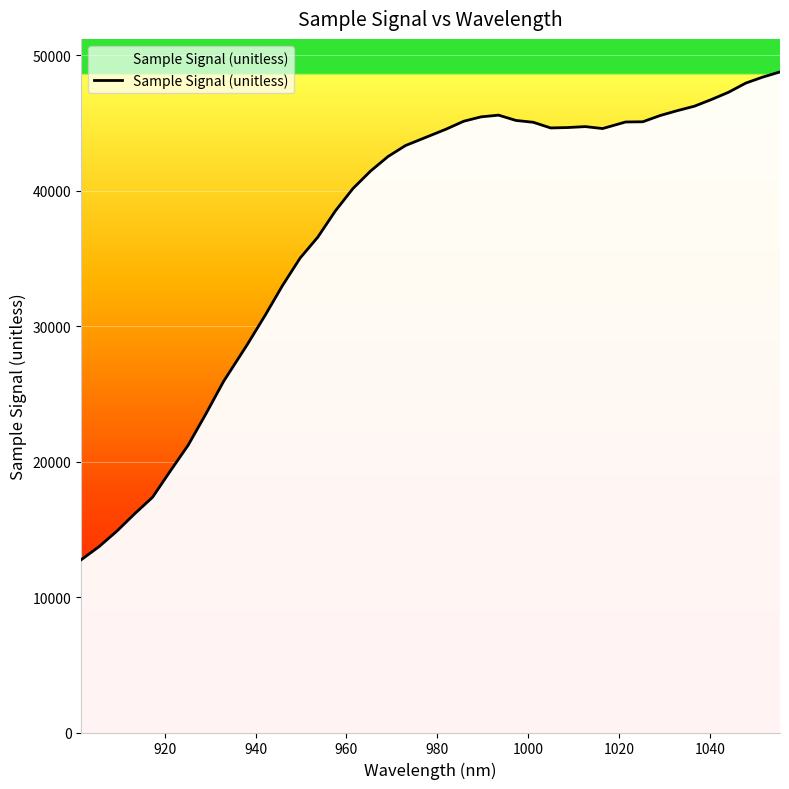

What is the difference between the maximum and minimum values?

36020